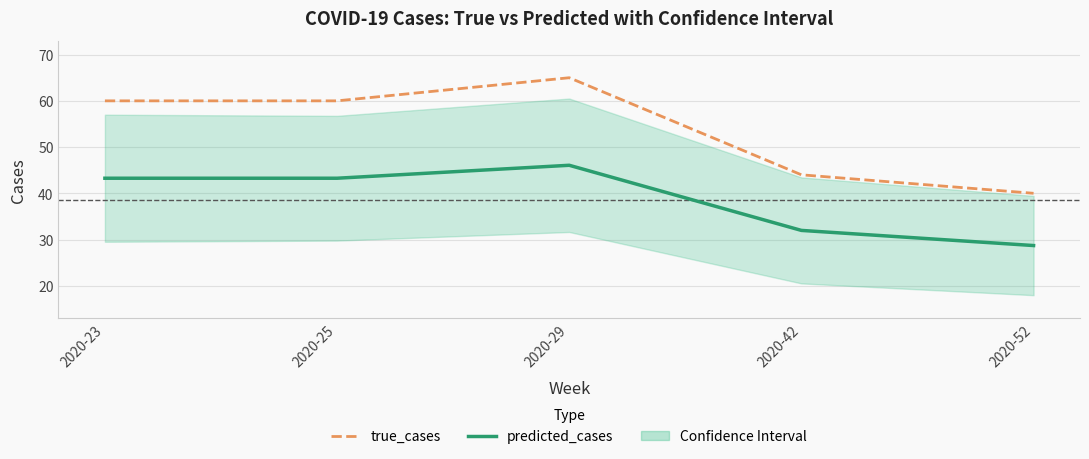

At which label does predicted_cases reach its minimum?

2020-52